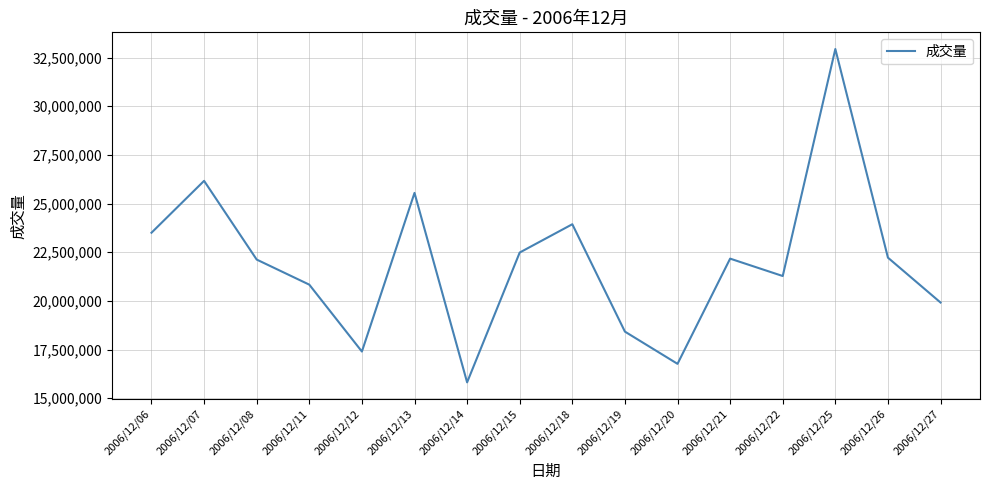

Does the chart have visible grid lines?

Yes